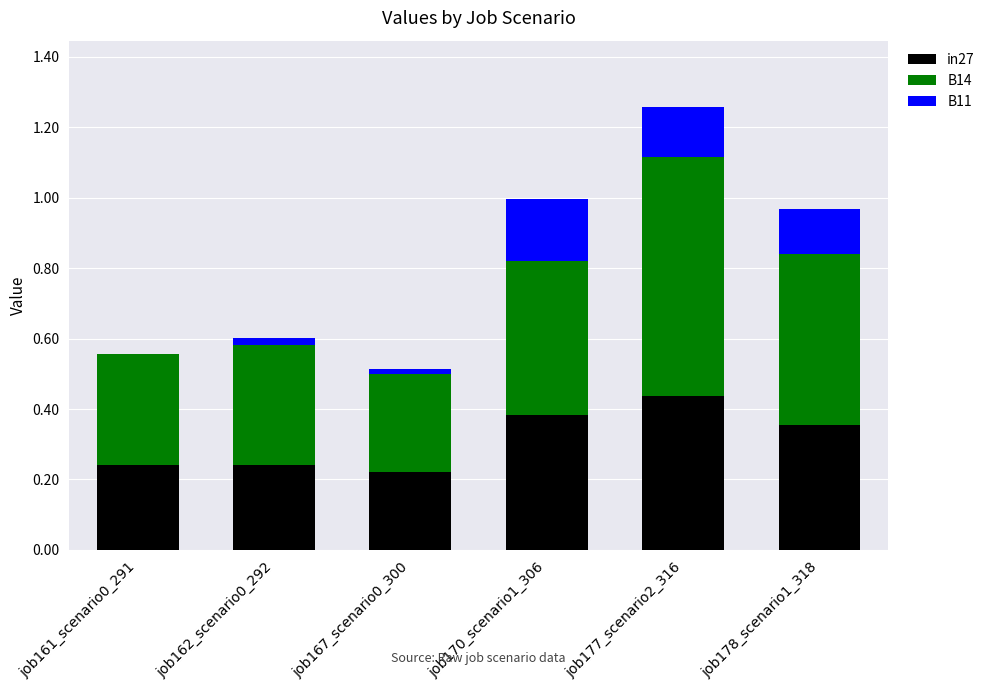

At which label does in27 reach its peak?

job177_scenario2_316